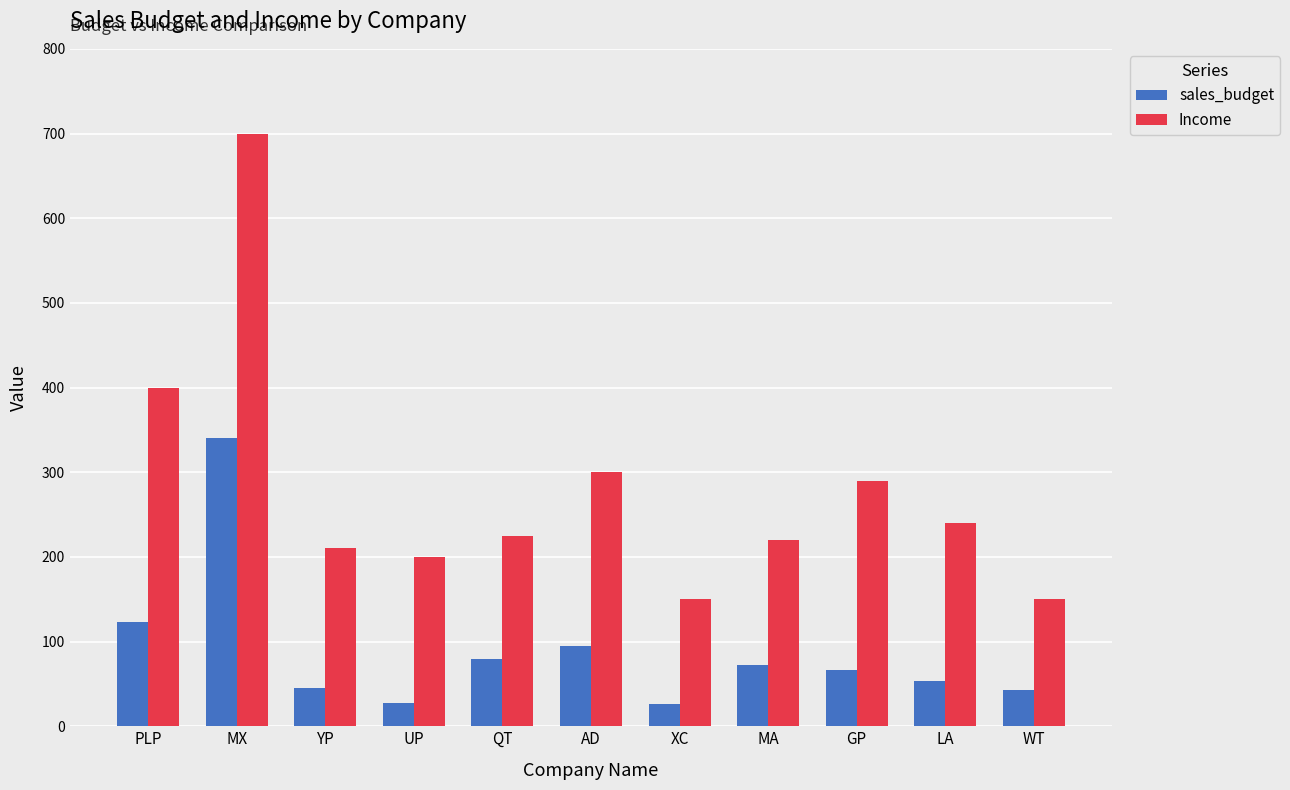

What is the difference between the highest and lowest values at UP?

173